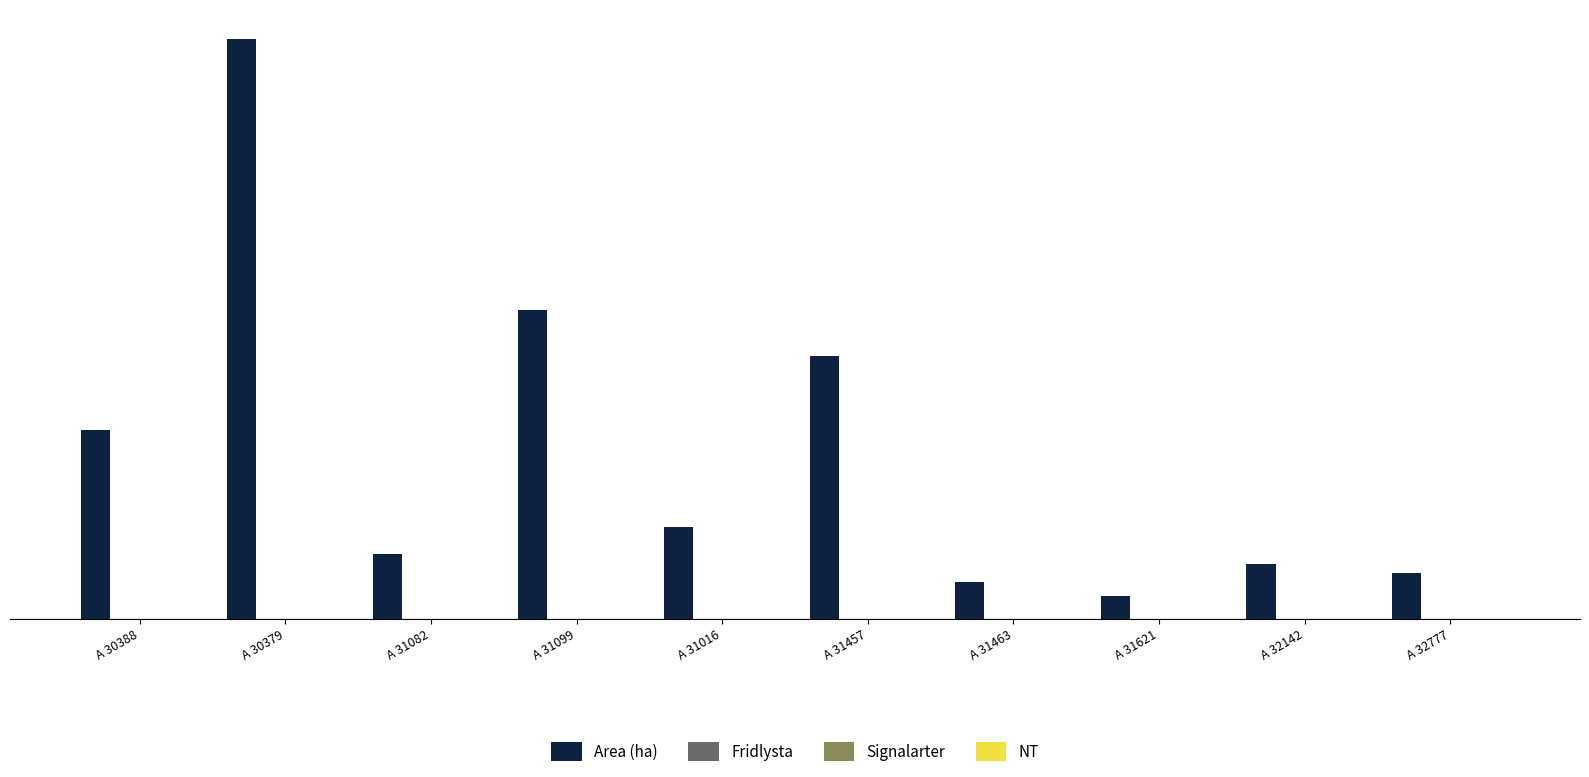

What is the difference between the maximum and minimum values?

12.1